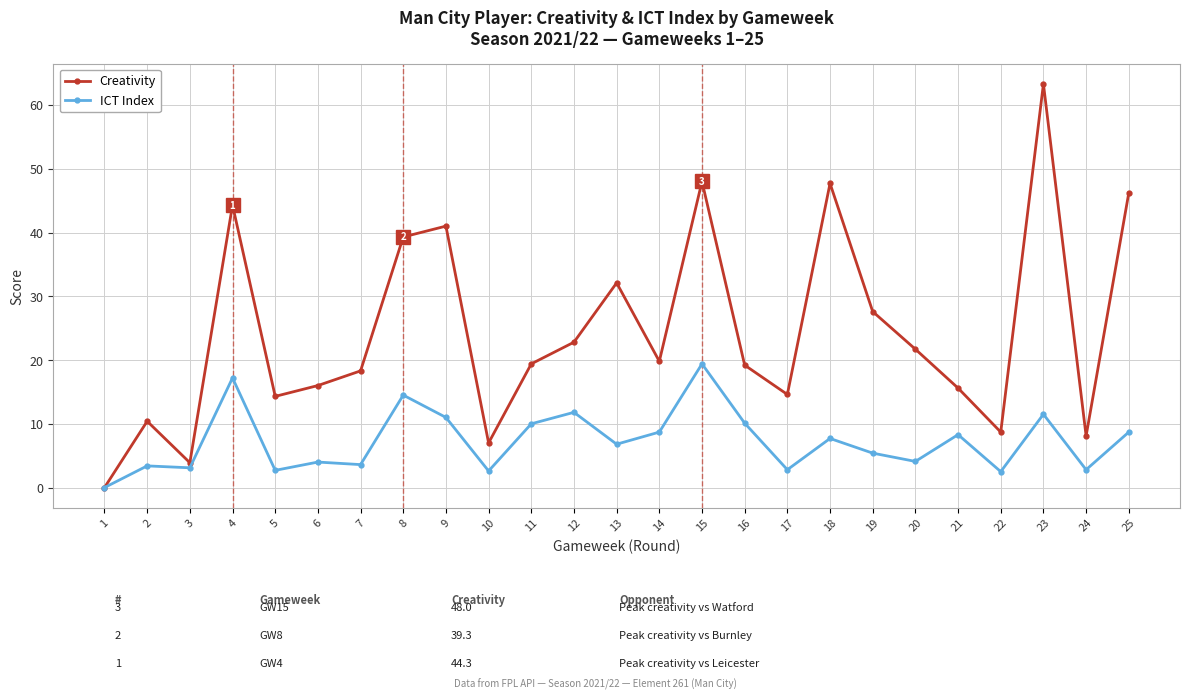

Is it true that ICT Index equals 4.1 at 20?

True